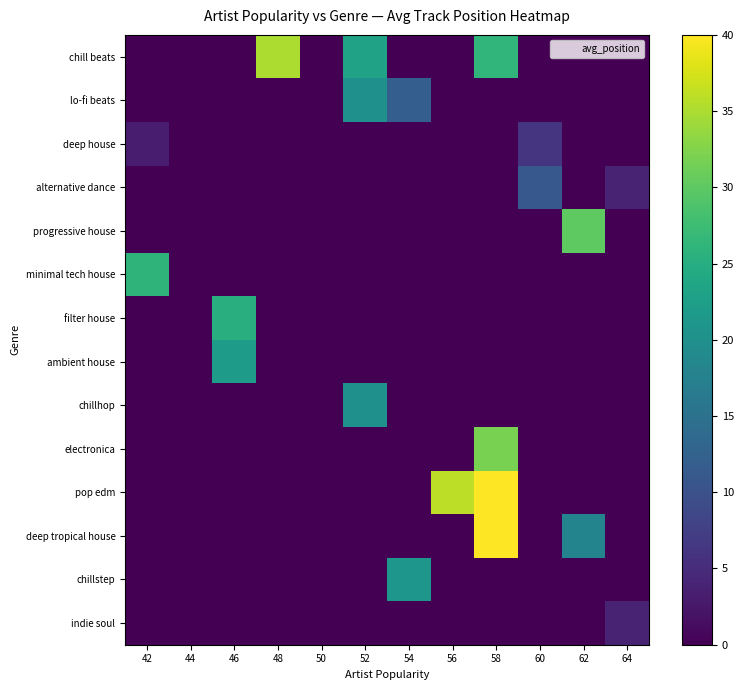

At how many categories does at least one series exceed 32?

3